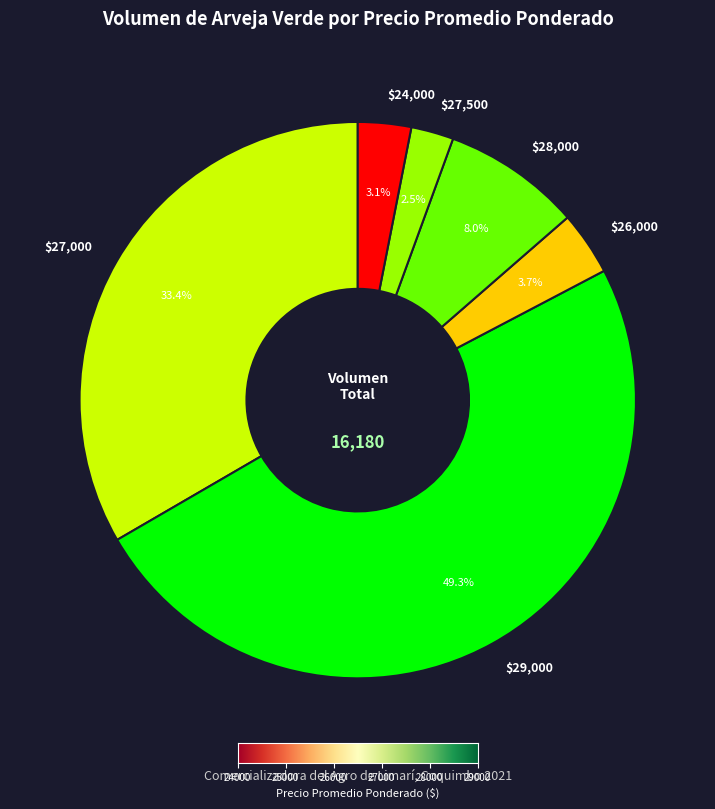

Is there any slice that represents more than half of the pie?

No